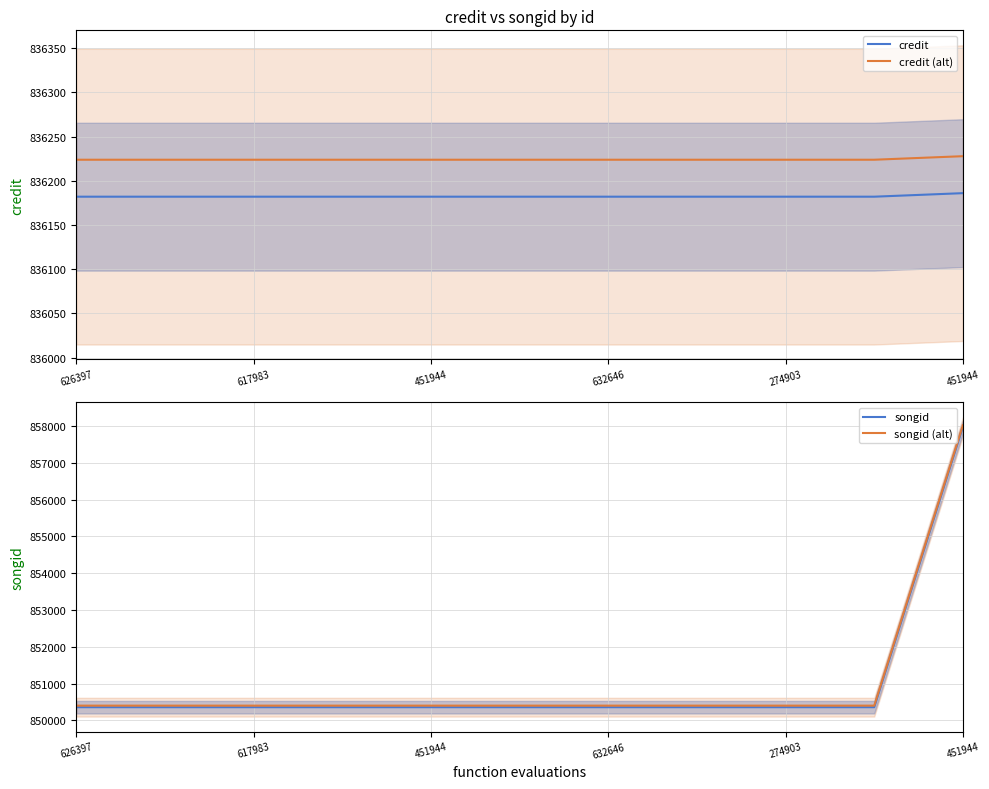

What is the average value of the credit (alt) series?

836224.2